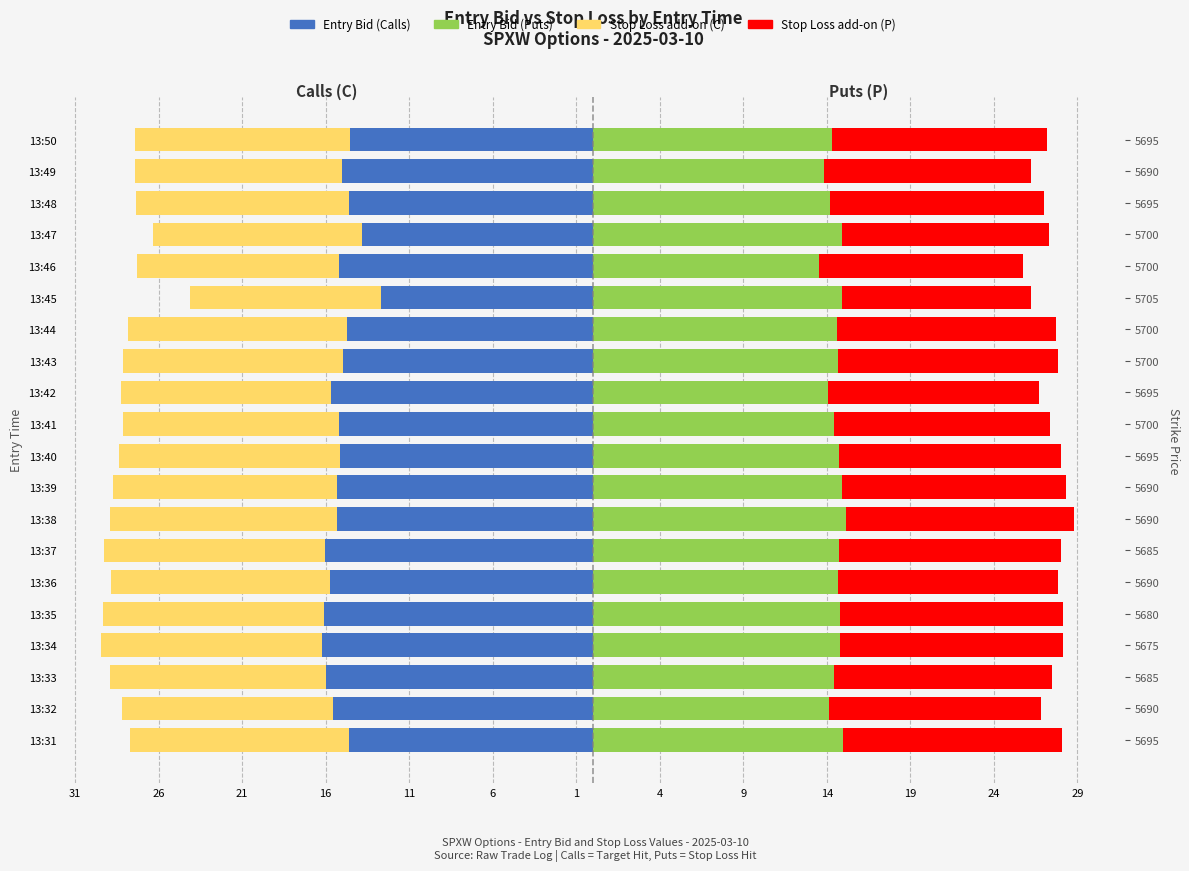

What is the average value of the Entry Bid (C) series?

-15.1